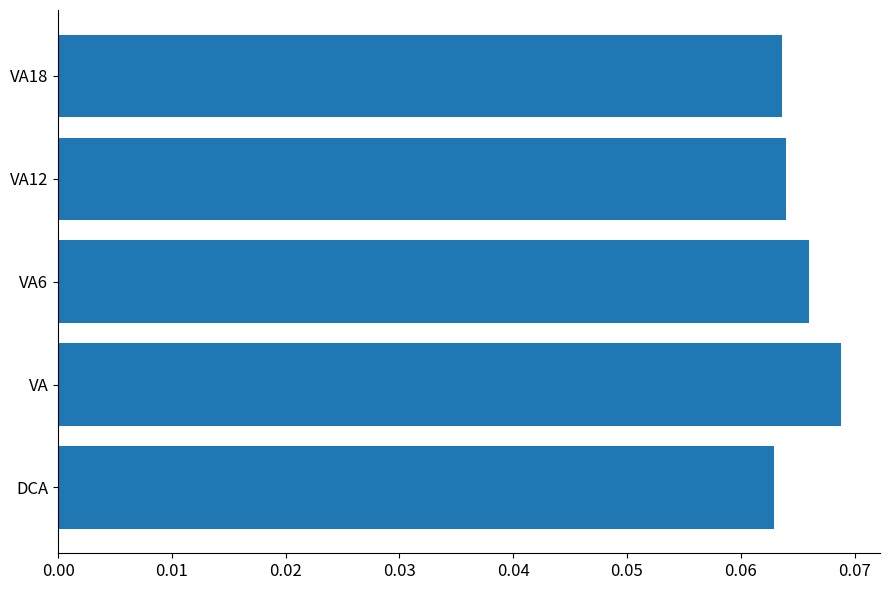

At which category does the chart reach its peak across all series?

VA